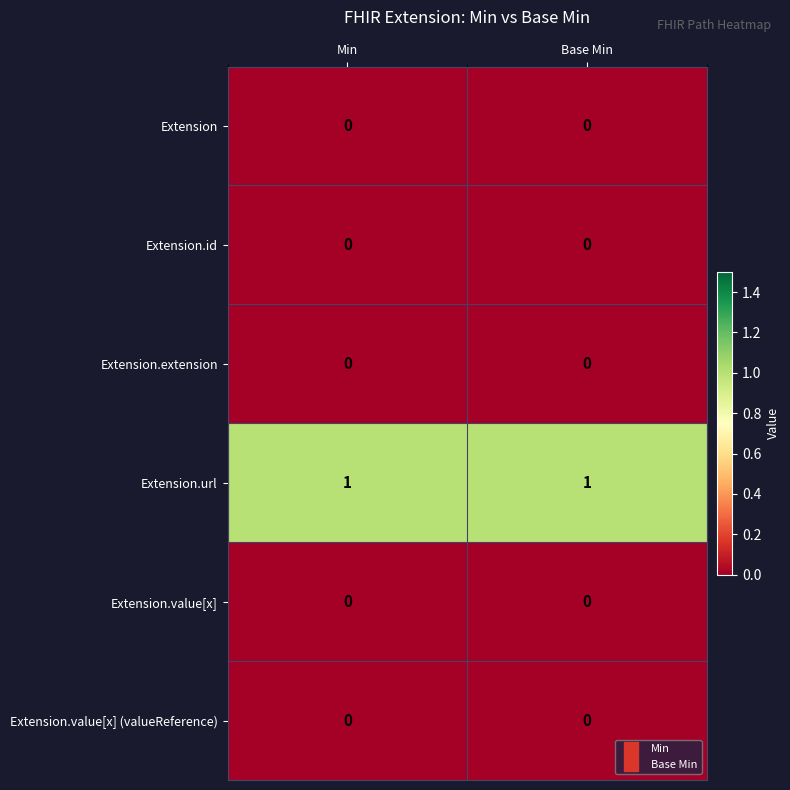

The value of Extension.extension at Base Min is 0. True or false?

True